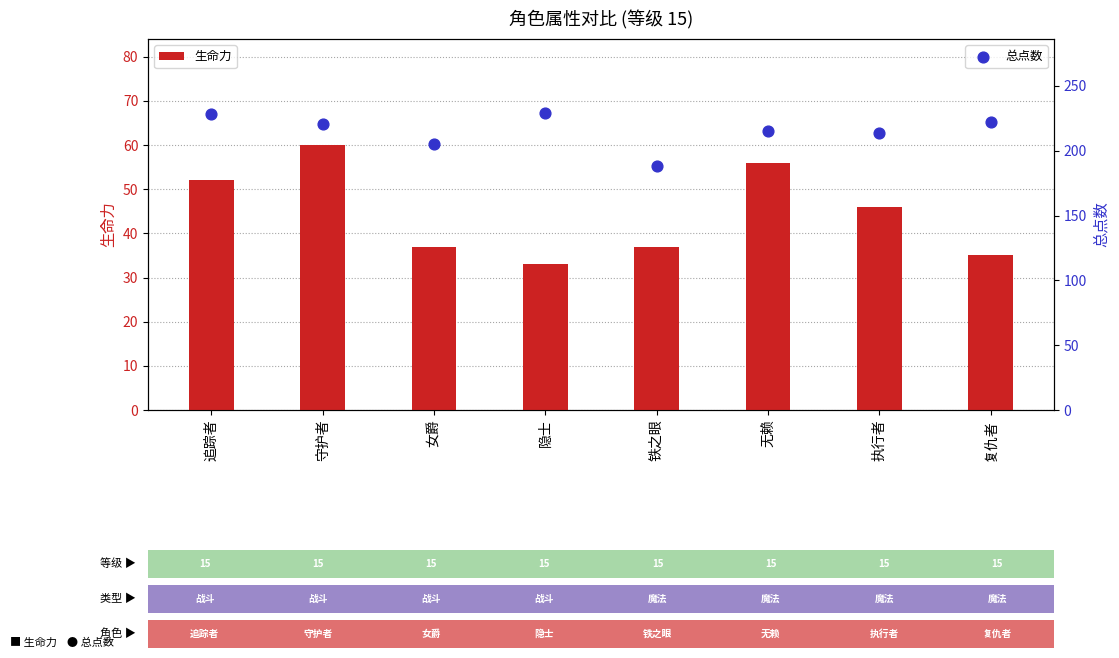

Which series reaches the maximum Y coordinate?

总点数